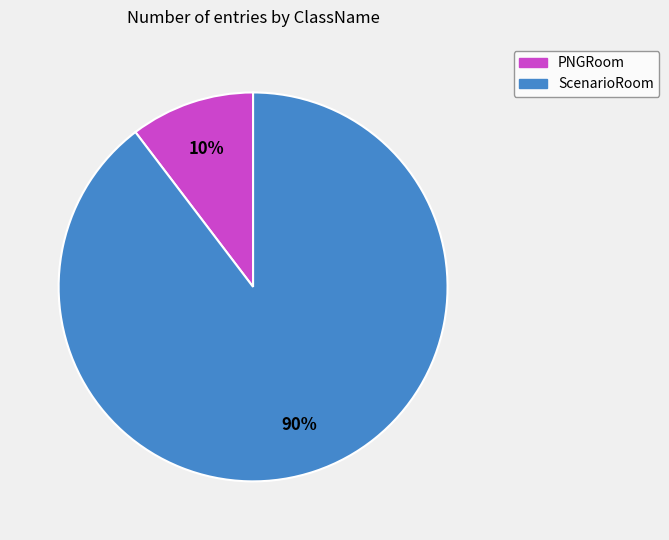

Which category accounts for the majority?

ScenarioRoom